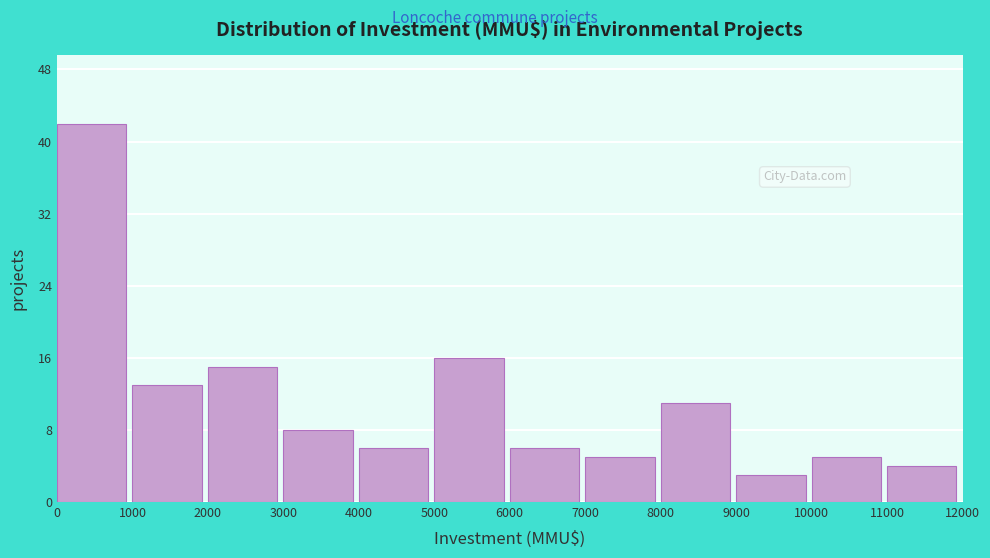

Which range on the x-axis has the tallest bar?

0 to 1000